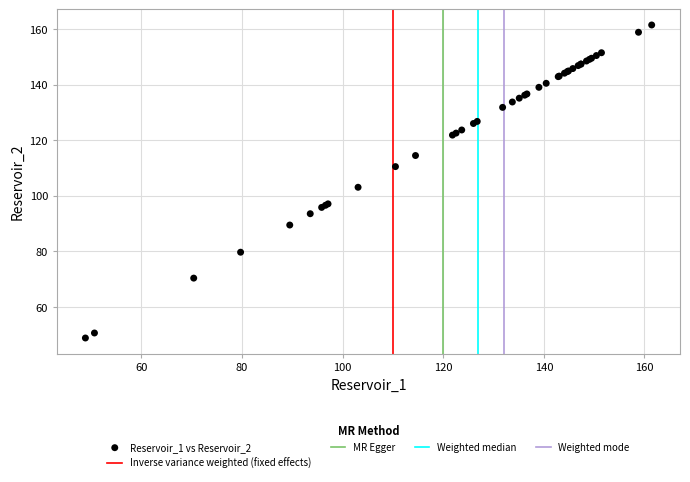

What Y value in the scatter plot is closest to 105?

103.1